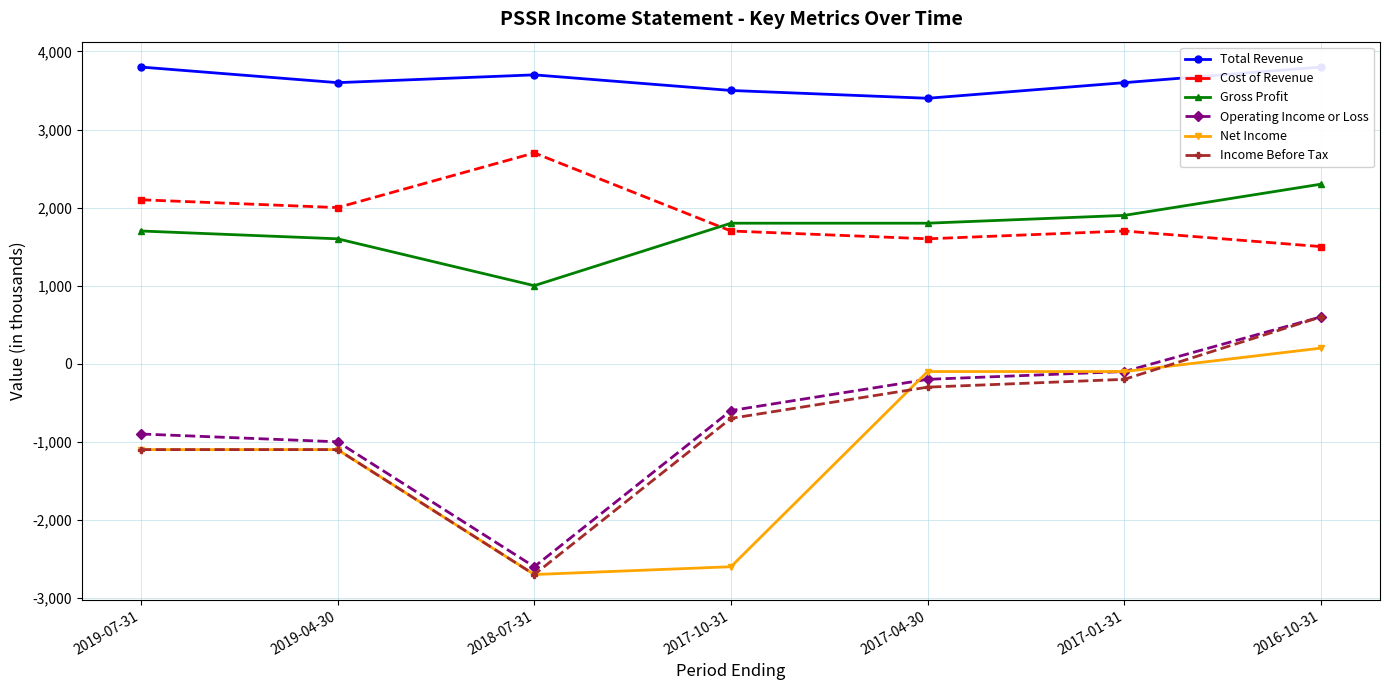

List the labels in order of Total Revenue value, largest first.

2019-07-31, 2016-10-31, 2018-07-31, 2019-04-30, 2017-01-31, 2017-10-31, 2017-04-30